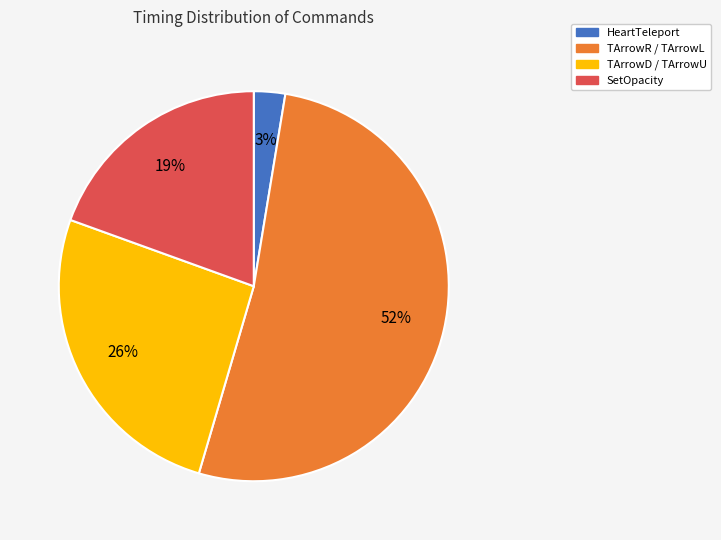

To the nearest percent, what portion does SetOpacity represent?

19%